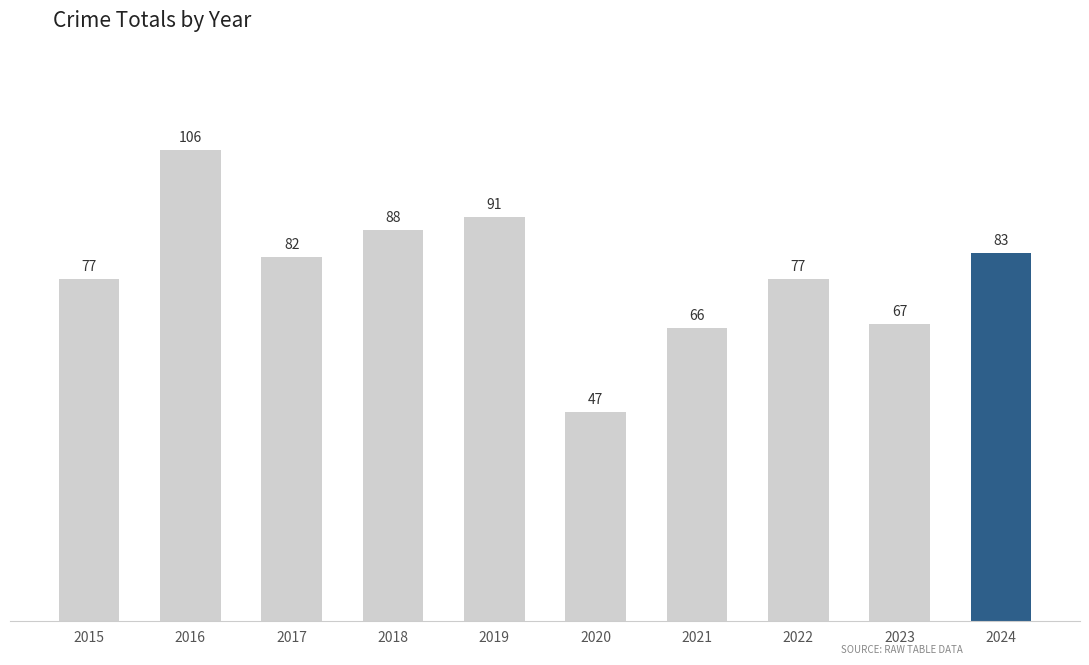

What is the change in value from 2019 to 2022?

-14